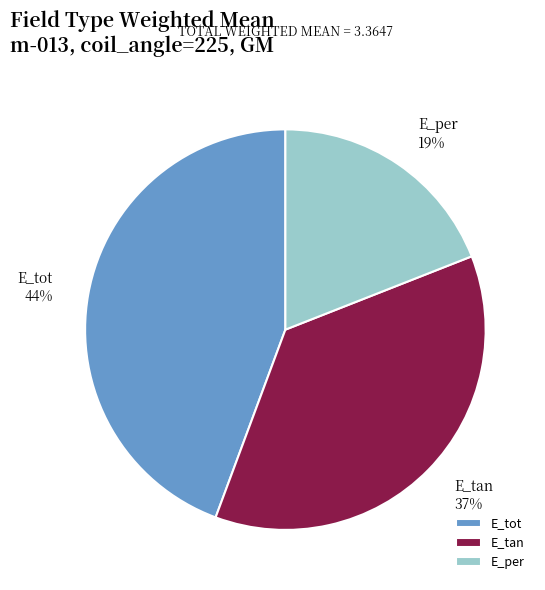

To the nearest percent, what is the average slice percentage?

33%